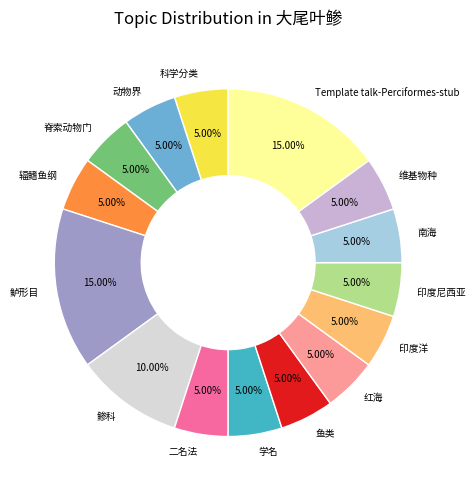

To the nearest percent, what is the difference between the largest and smallest slice percentages?

10%